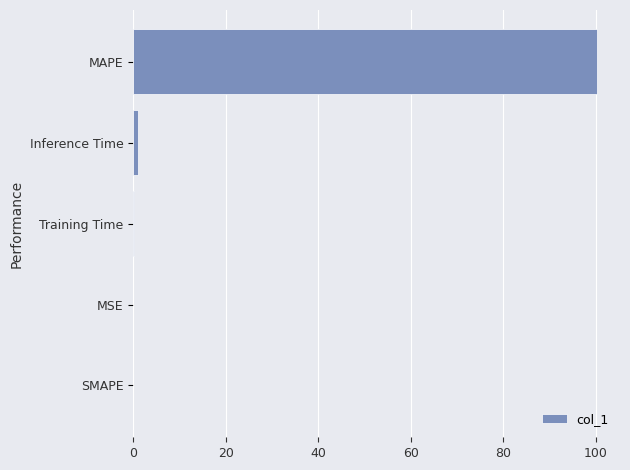

What is the average value?

20.3